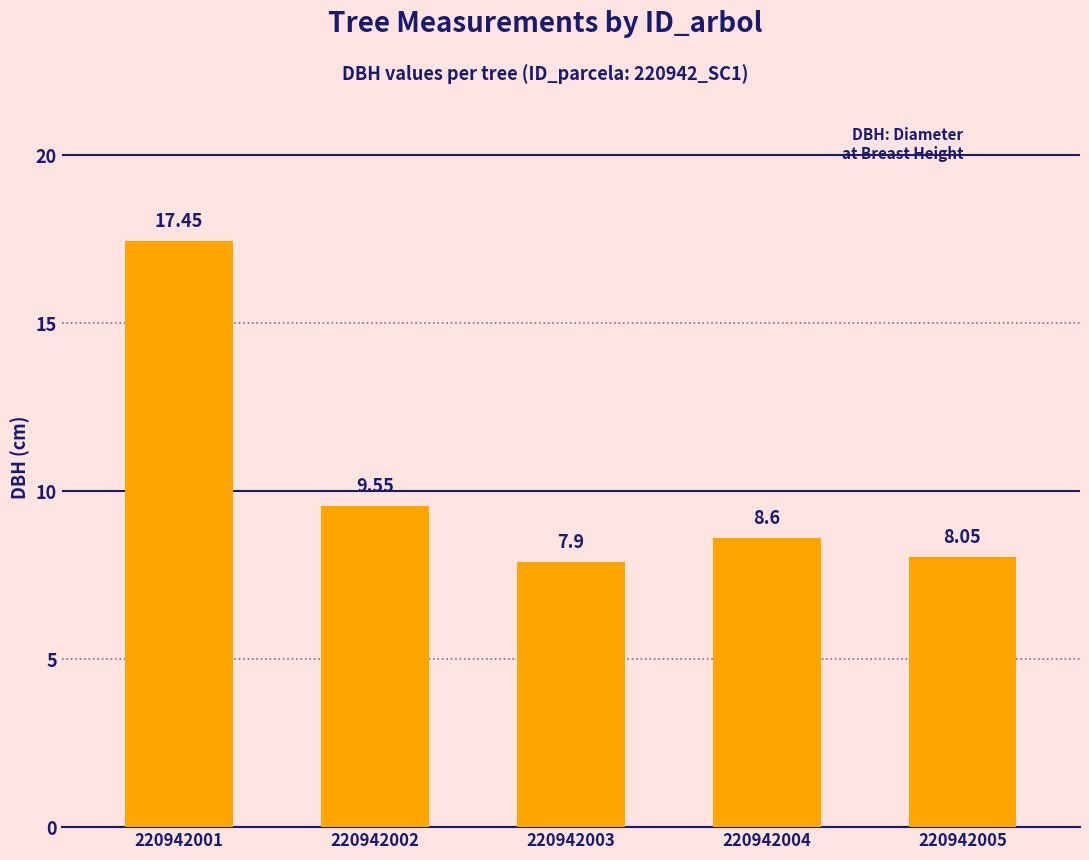

What is the difference between the values at 220942005 and 220942001?

9.4